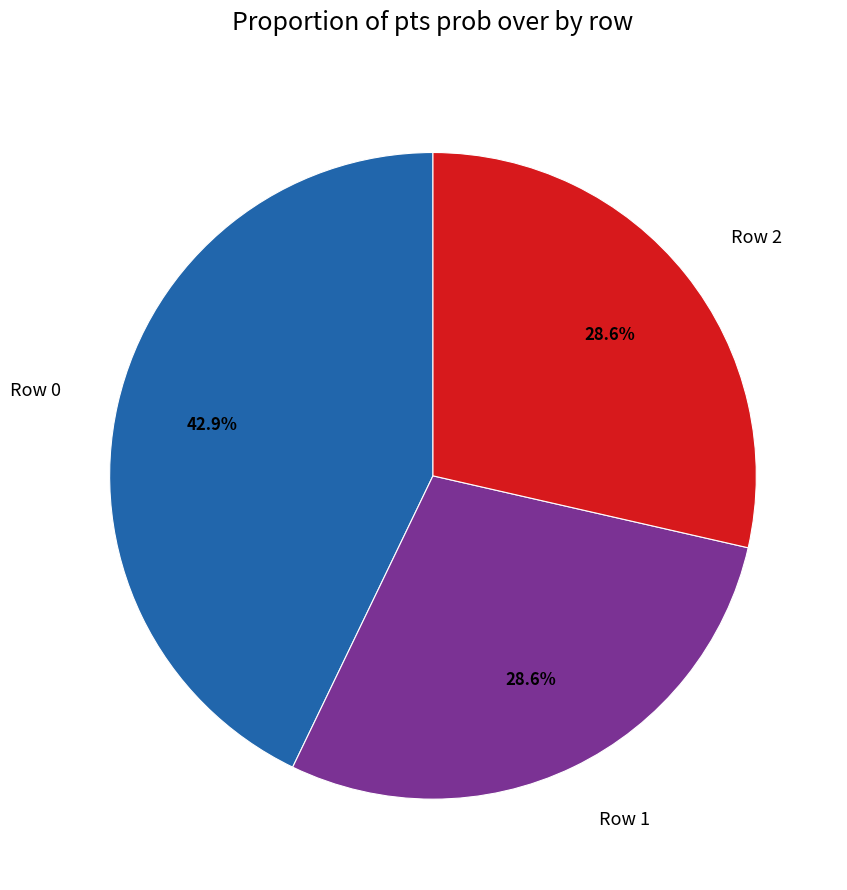

Is there any slice that represents more than half of the pie?

No